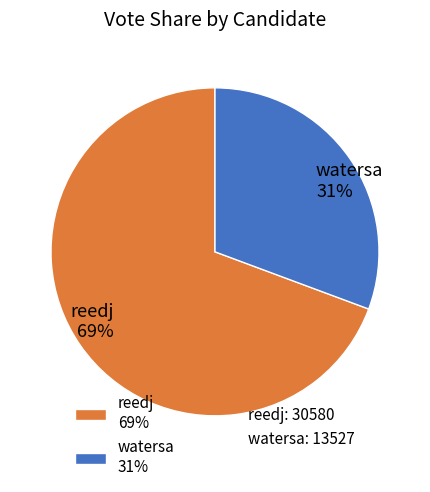

To the nearest percent, what is the average slice percentage?

50%